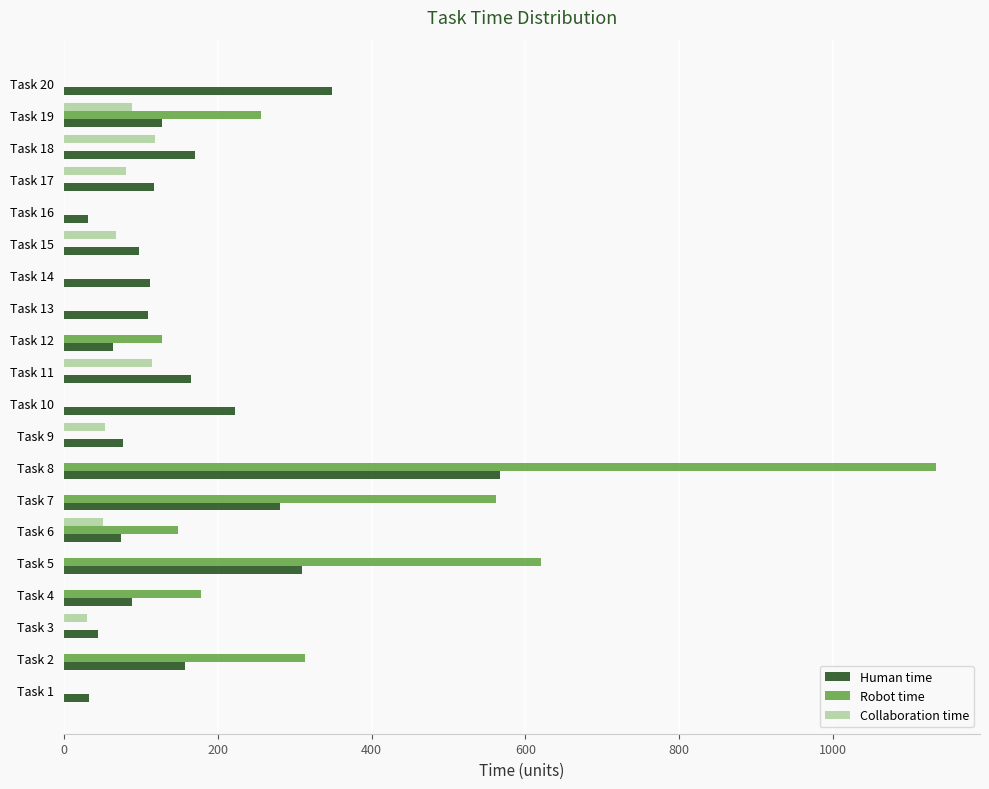

Is the value of Human time at Task 12 greater than the value of Collaboration time at Task 18?

No